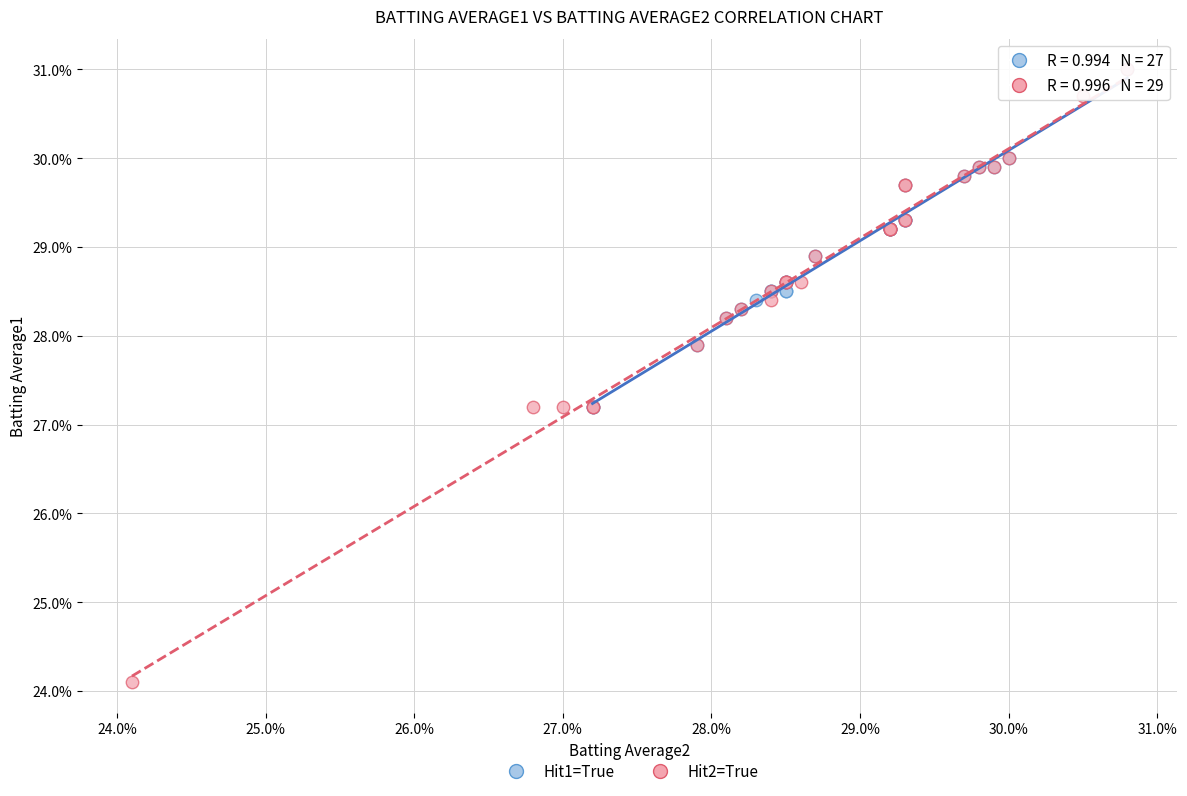

Which series has the widest spread of Y values?

Hit2=True